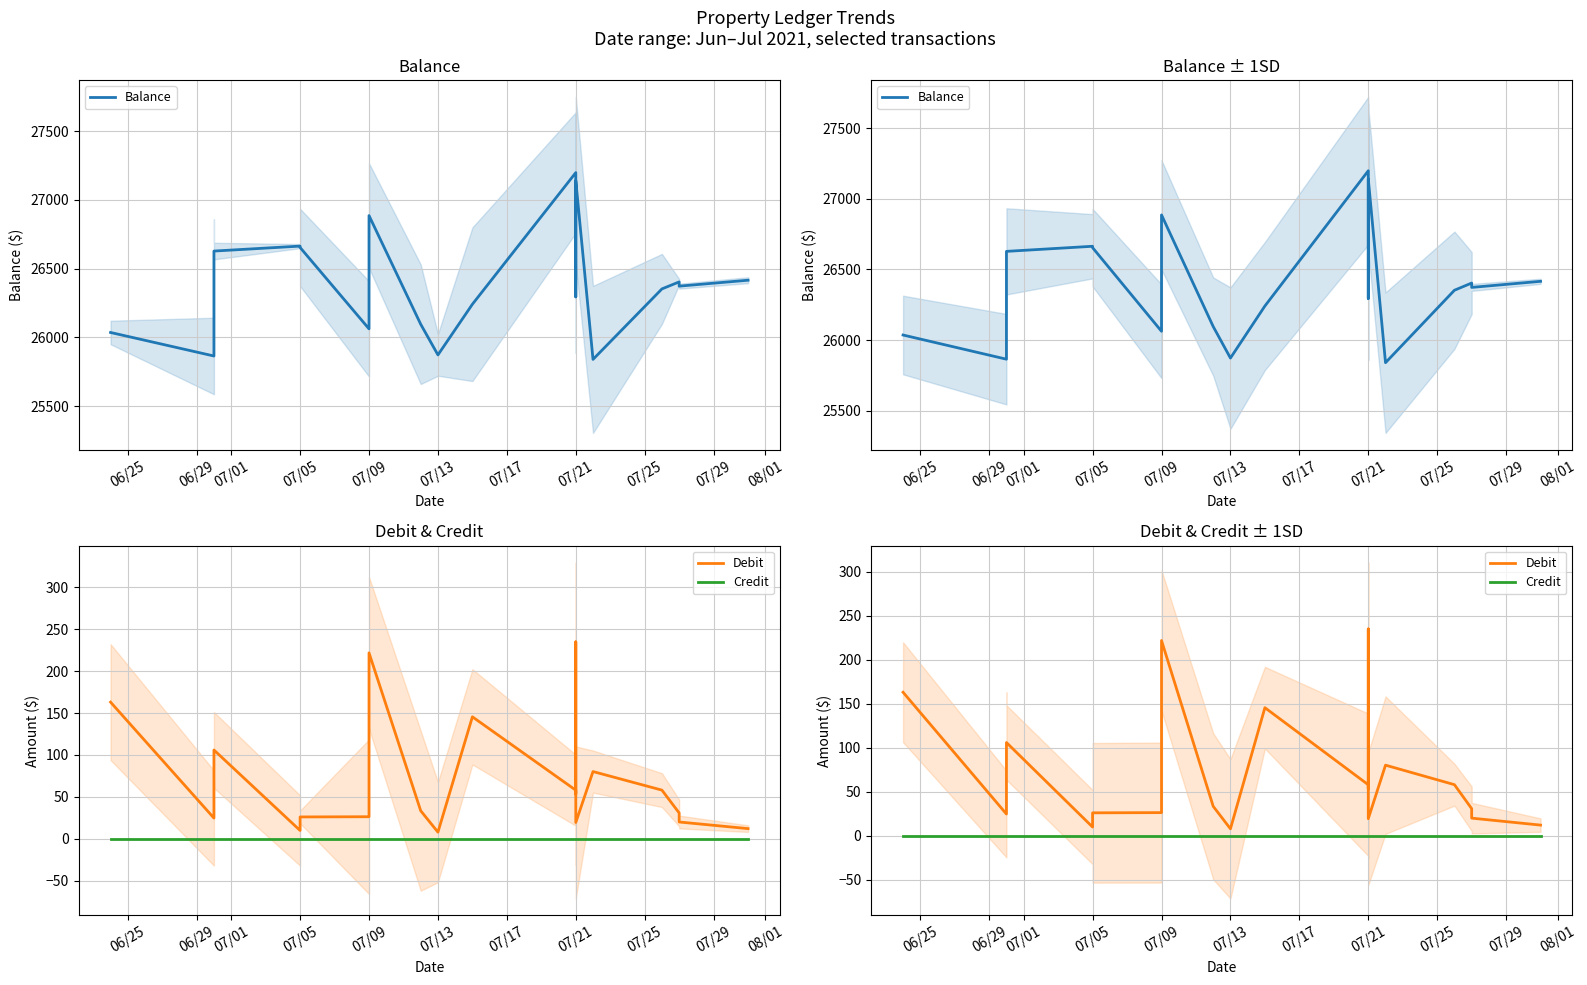

True or false: Credit and Debit intersect in this chart.

False